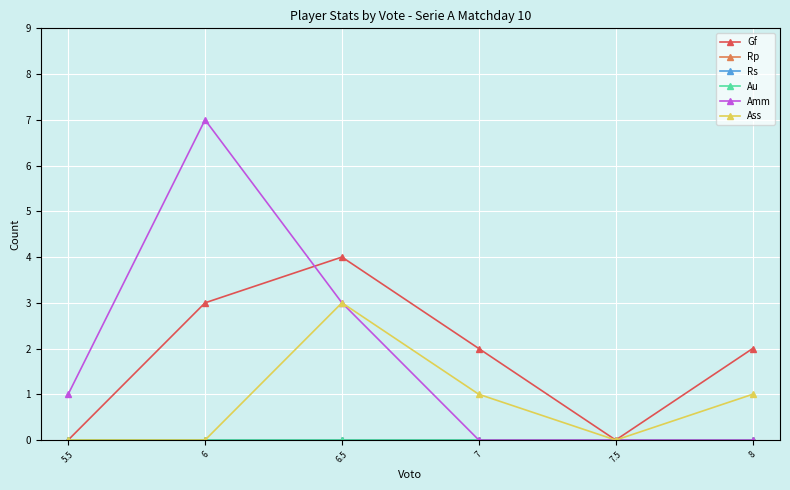

How many interior local peaks does the Gf series have?

1